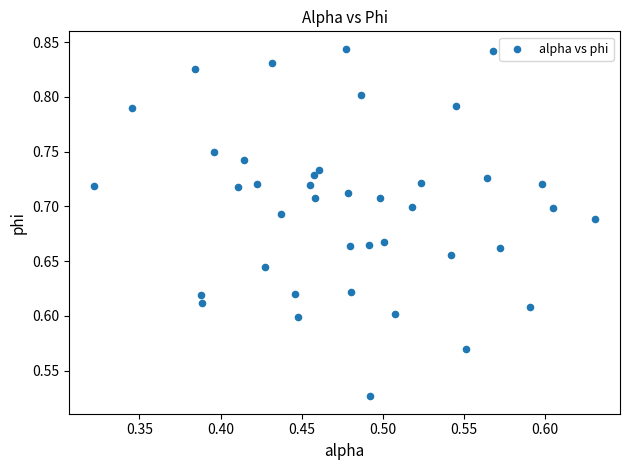

What is the range of Y values (max minus min)?

0.3